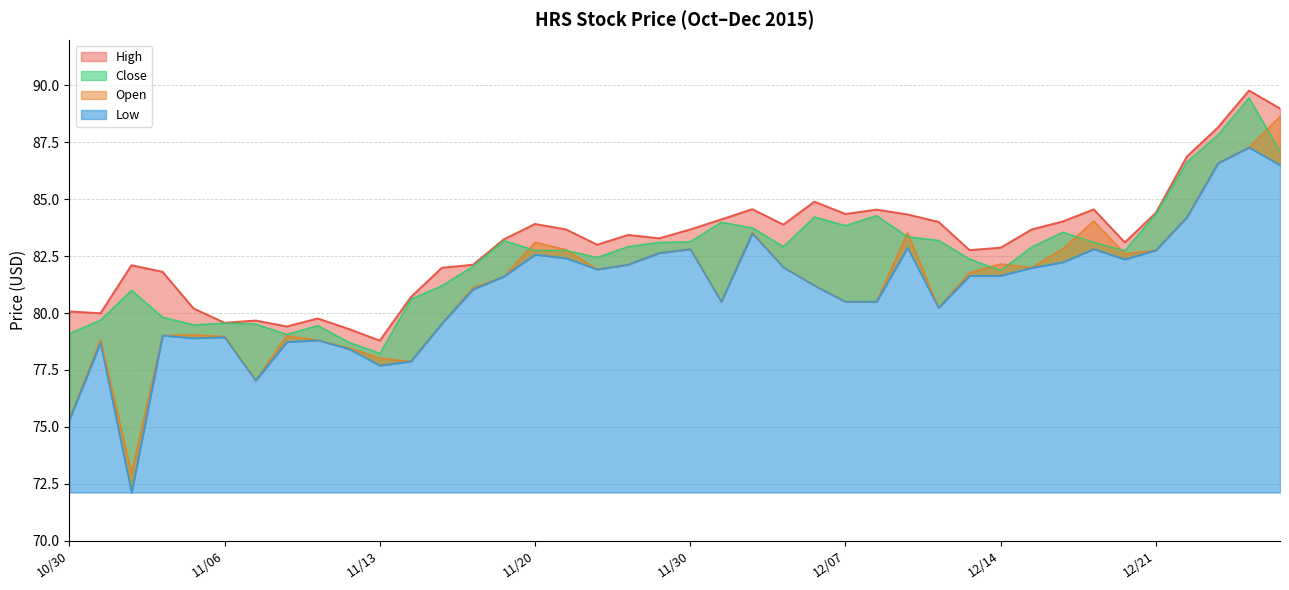

True or false: Low has more than 0 points higher than both neighbors.

True